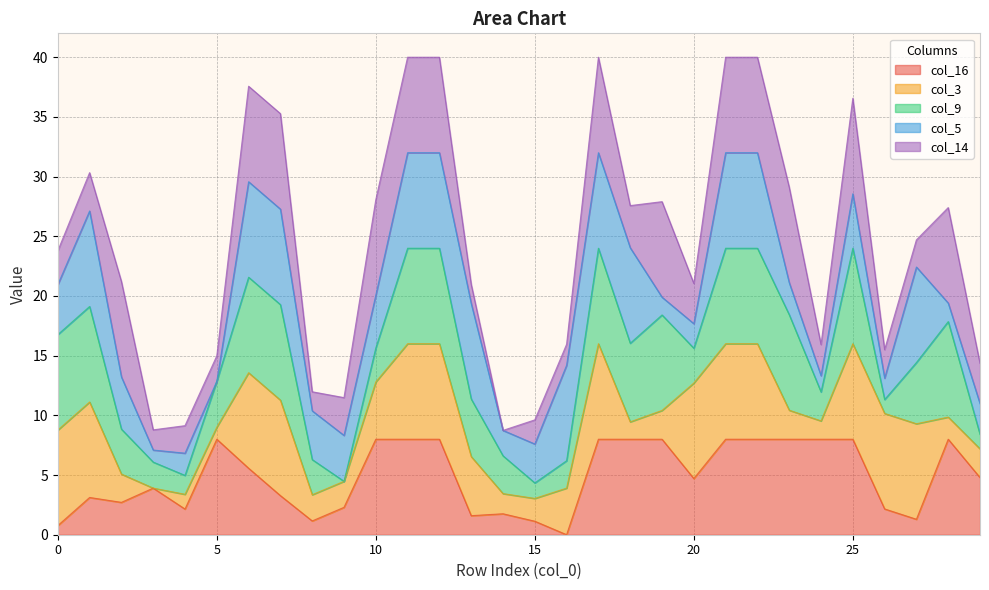

Does the chart display data point markers on the line(s)?

No